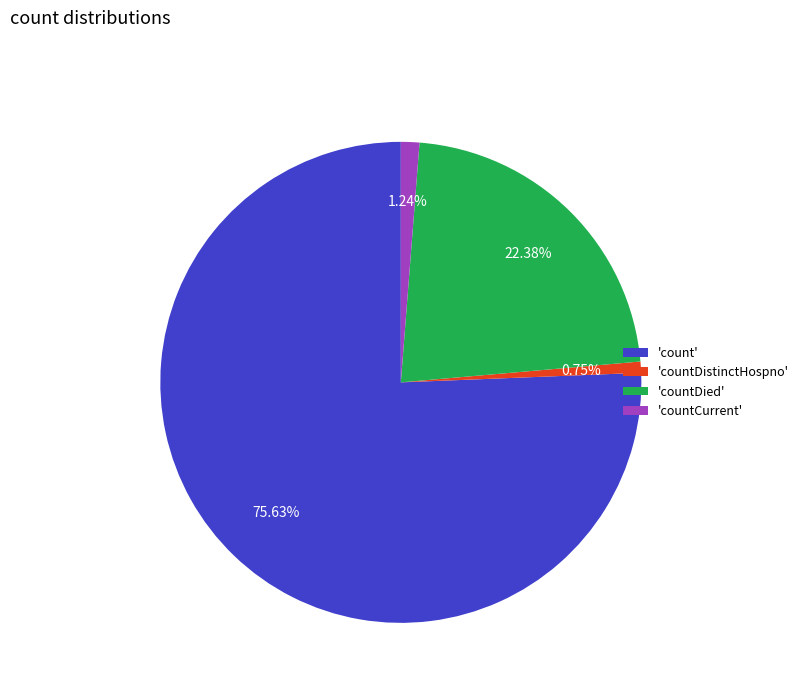

To the nearest percent, what is the average slice percentage?

25%